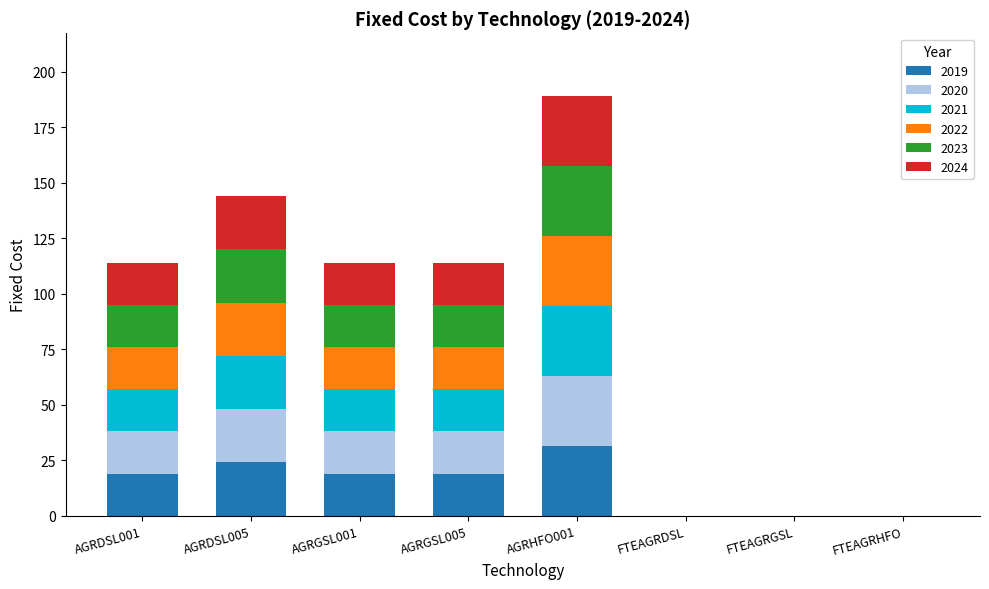

How many distinct data groups are displayed?

6